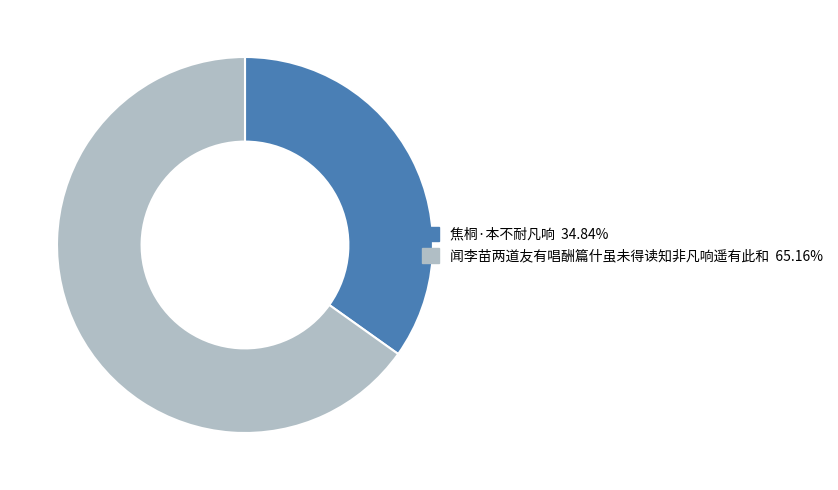

True or false: 焦桐·本不耐凡响 accounts for 35% of the total.

True